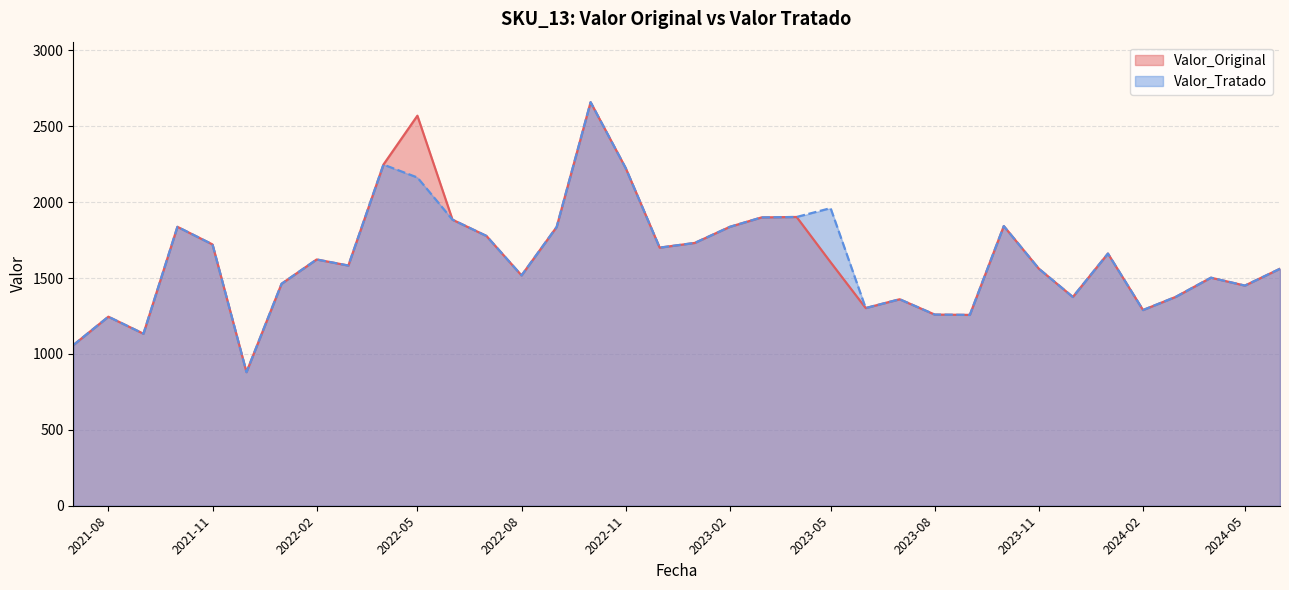

Reading right to left, list all the values displayed in this chart.

Valor_Original: 1561.0	1450.0	1502.0	1376.0	1289.0	1661.0	1375.0	1561.0	1842.0	1257.0	1259.0	1360.0	1302.0	1604.0	1902.0	1899.0	1837.0	1731.0	1700.0	2224.0	2658.0	1836.0	1517.0	1777.0	1884.0	2569.0	2247.0	1582.0	1622.0	1462.0	880.0	1721.0	1837.0	1133.0	1245.0	1058.0
Valor_Tratado: 1561.0	1450.0	1502.0	1376.0	1289.0	1661.0	1375.0	1561.0	1842.0	1257.0	1259.0	1360.0	1302.0	1960.2	1902.0	1899.0	1837.0	1731.0	1700.0	2224.0	2658.0	1836.0	1517.0	1777.0	1884.0	2161.9	2247.0	1582.0	1622.0	1462.0	880.0	1721.0	1837.0	1133.0	1245.0	1058.0